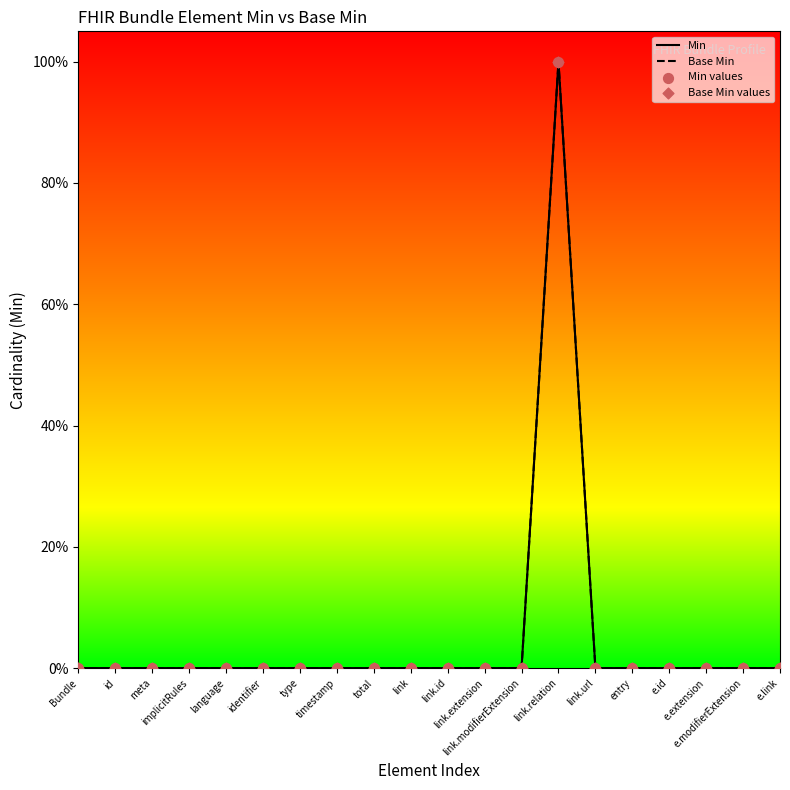

At how many categories does at least one series exceed 0?

1